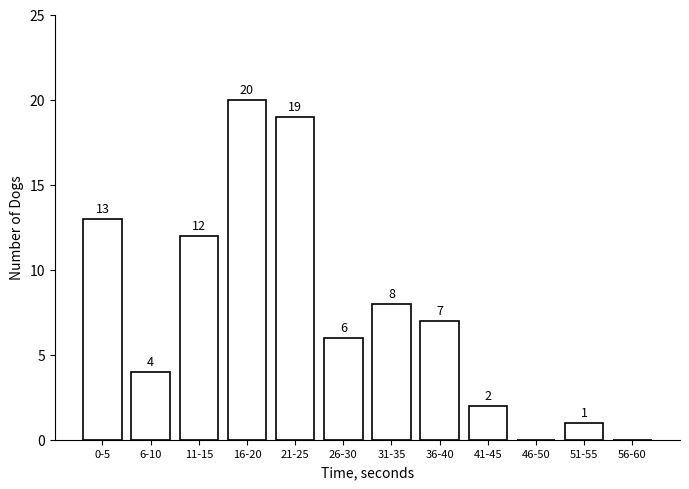

Reading left to right, what are all the values shown in this chart?

0-5=13	6-10=4	11-15=12	16-20=20	21-25=19	26-30=6	31-35=8	36-40=7	41-45=2	46-50=0	51-55=1	56-60=0